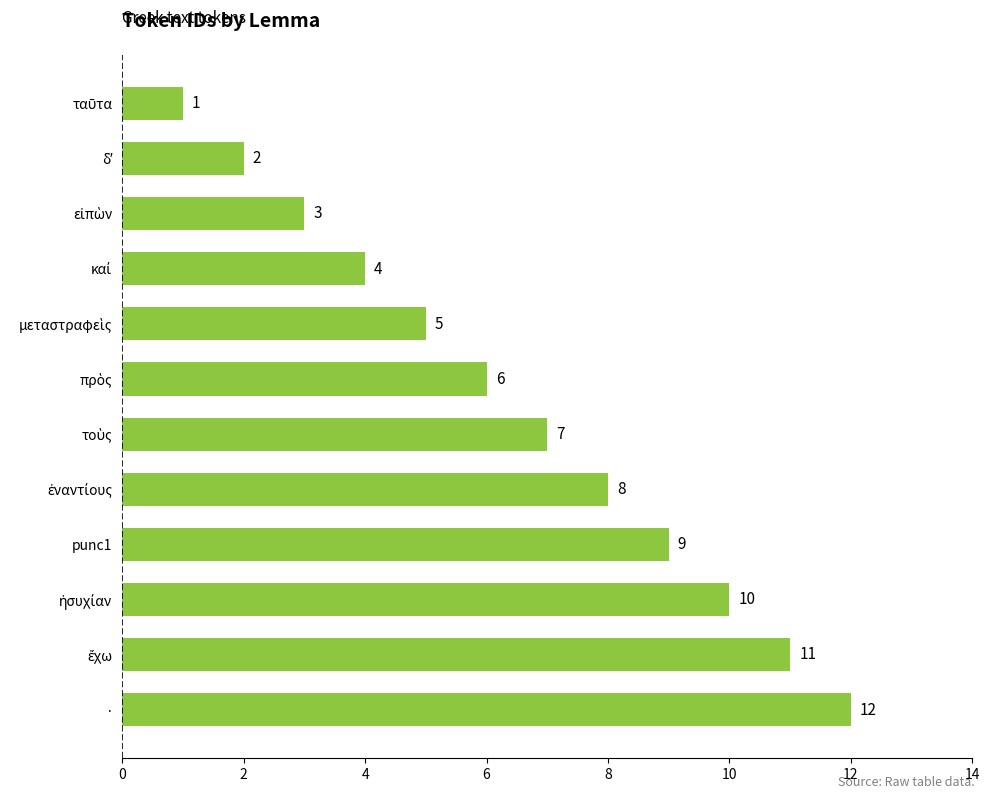

How many data points are less than 7?

6